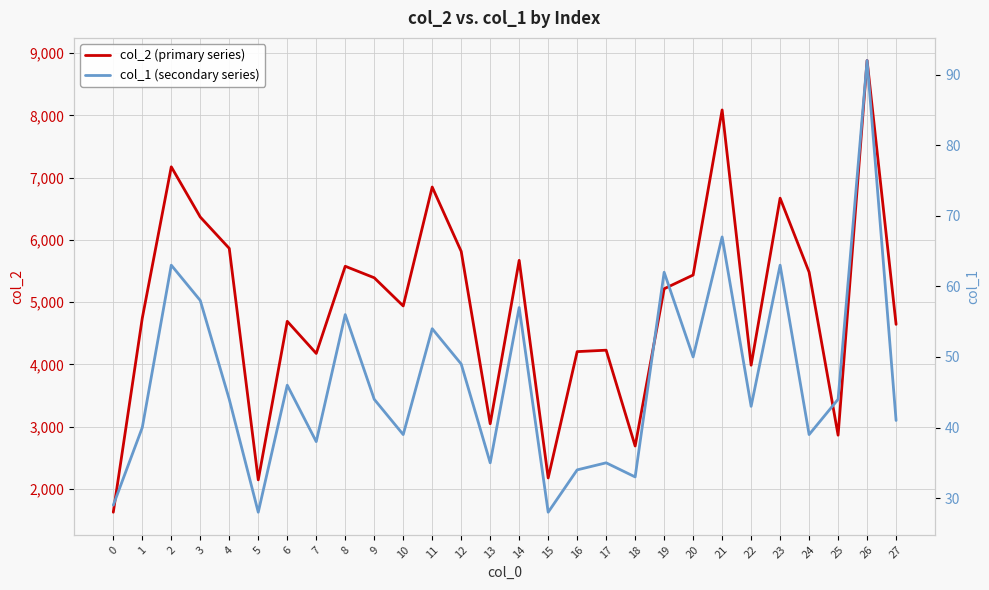

True or false: col_2 (primary series) and col_1 (secondary series) intersect in this chart.

False